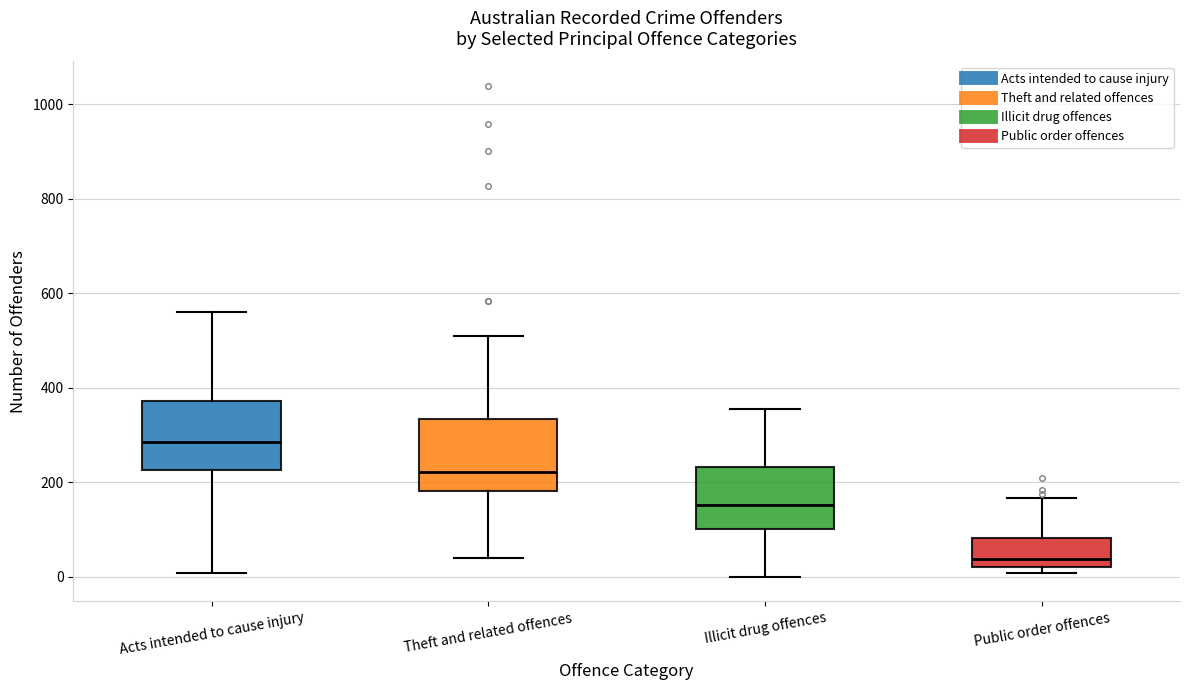

Reading left to right, read every box against the y-axis: the position of its median line, the range the box covers, and the ends of its whiskers. The values are not printed on the chart, so give them approximately, as read against the axis.

Acts intended to cause injury: median 280, box 220 to 380, whiskers 0 to 560
Theft and related offences: median 220, box 180 to 340, whiskers 40 to 520
Illicit drug offences: median 160, box 100 to 240, whiskers 0 to 360
Public order offences: median 40, box 20 to 80, whiskers 0 to 160